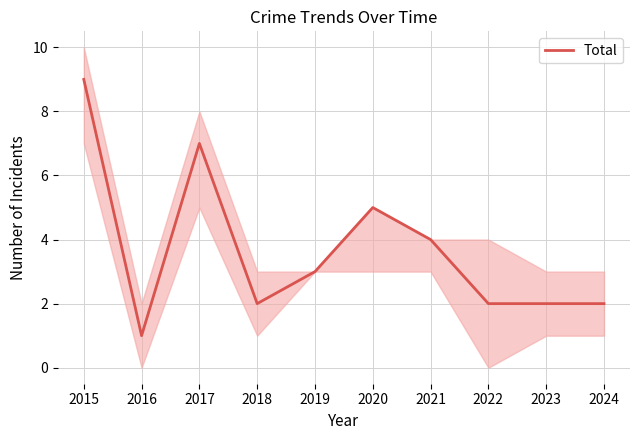

Reading left to right, transcribe all the data shown in this chart.

9	1	7	2	3	5	4	2	2	2